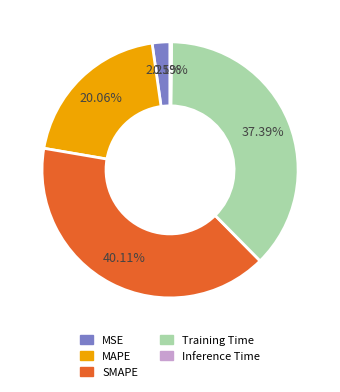

Combined, do MAPE and SMAPE account for over 50%?

Yes